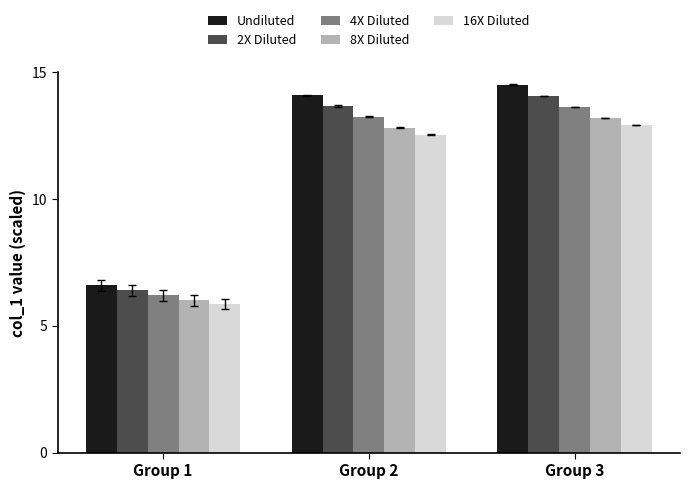

Reading left to right, transcribe all the data shown in this chart.

Undiluted: Group 1=6.6	Group 2=14.1	Group 3=14.5
2X Diluted: Group 1=6.4	Group 2=13.7	Group 3=14.1
4X Diluted: Group 1=6.2	Group 2=13.2	Group 3=13.6
8X Diluted: Group 1=6.0	Group 2=12.8	Group 3=13.2
16X Diluted: Group 1=5.9	Group 2=12.5	Group 3=12.9